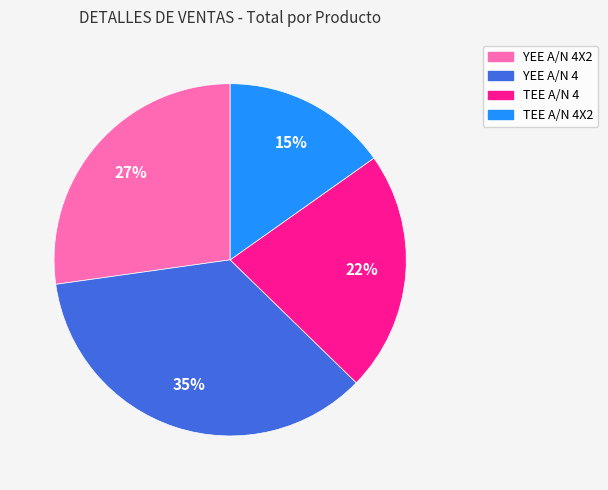

Is there a majority slice in this chart?

No